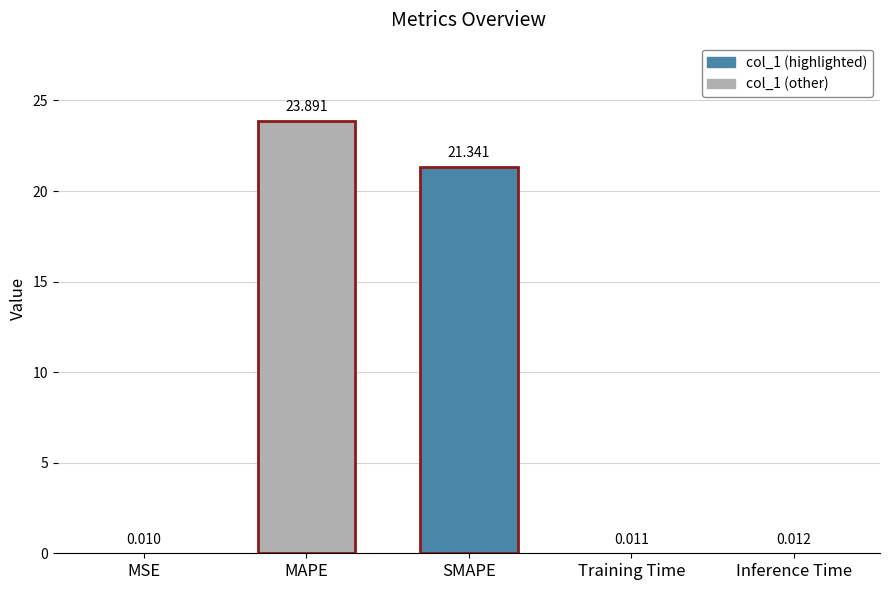

What is the label of the 3rd bar from the left?

SMAPE